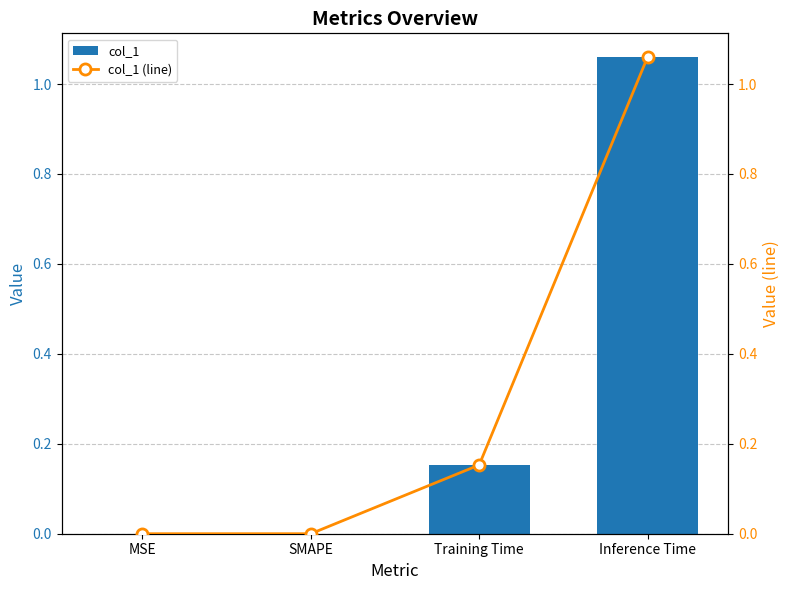

The col_1 (line) series shows 0.6 at SMAPE. True or false?

False